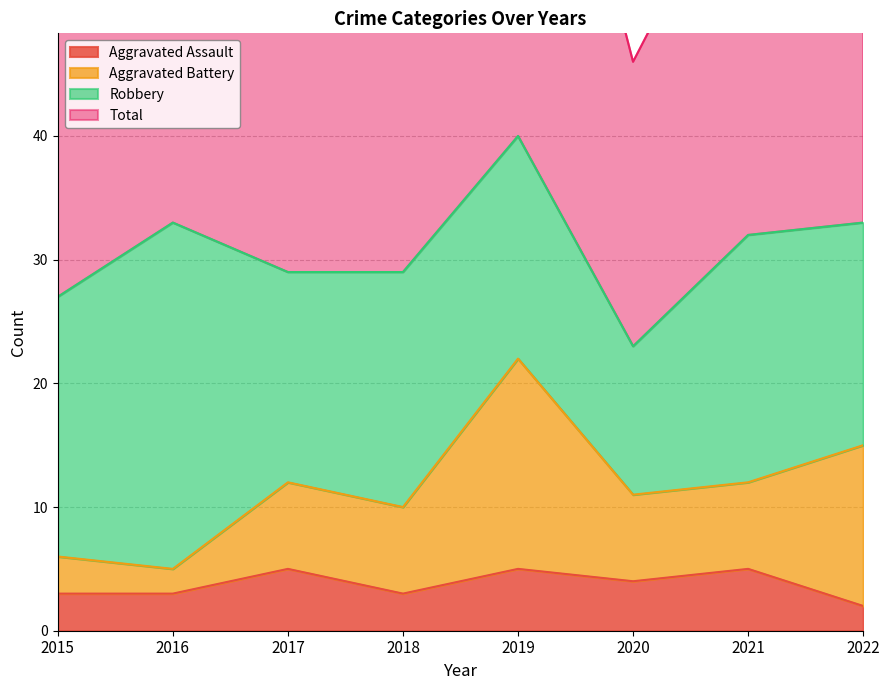

True or false: Aggravated Assault and Total cross at least once.

False